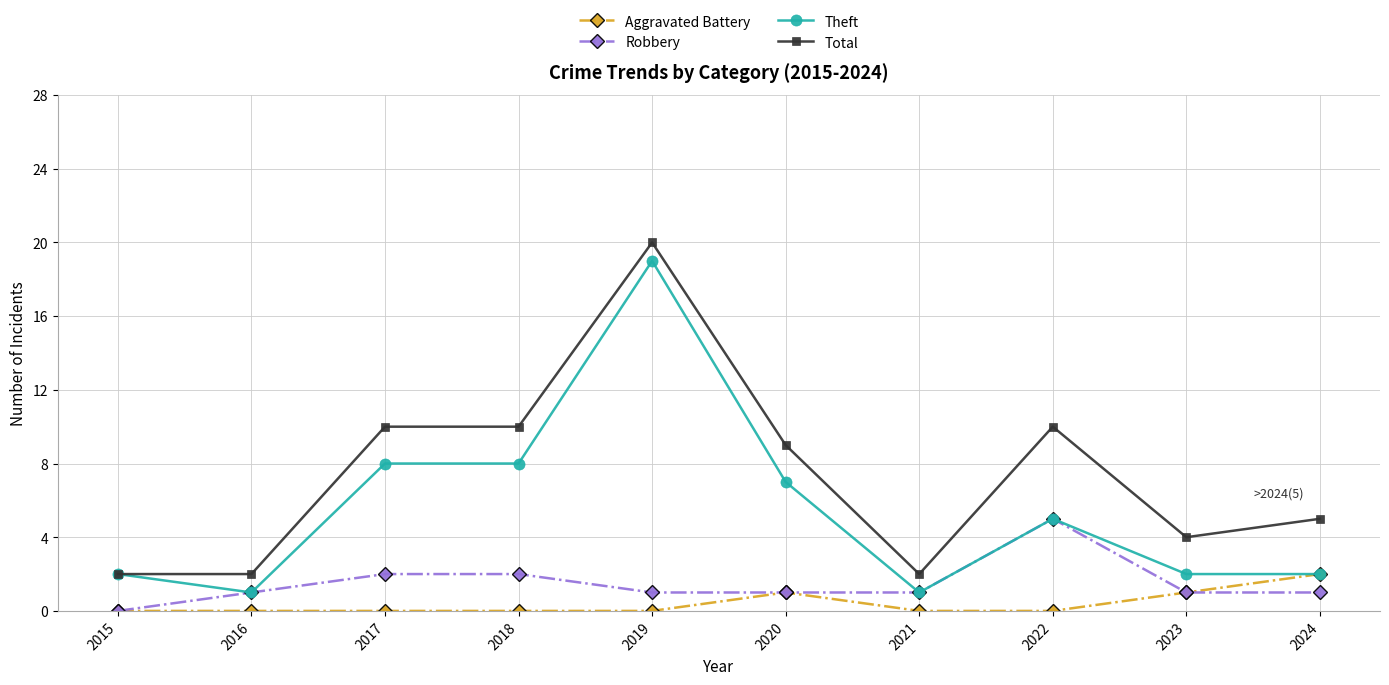

What is the total value across all series at 2016?

4